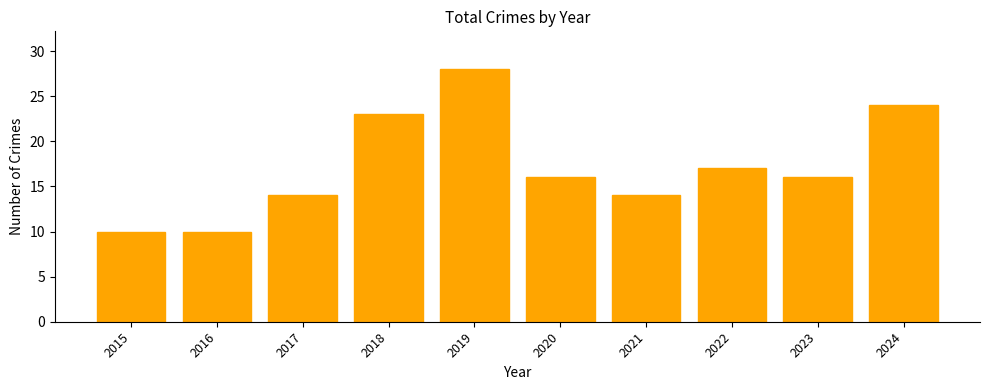

Reading left to right, transcribe all the data shown in this chart.

2015=10	2016=10	2017=14	2018=23	2019=28	2020=16	2021=14	2022=17	2023=16	2024=24